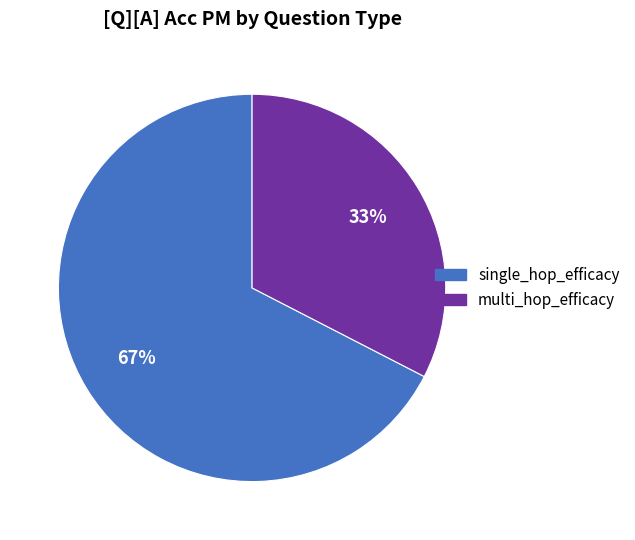

To the nearest percent, what portion does single_hop_efficacy represent?

67%